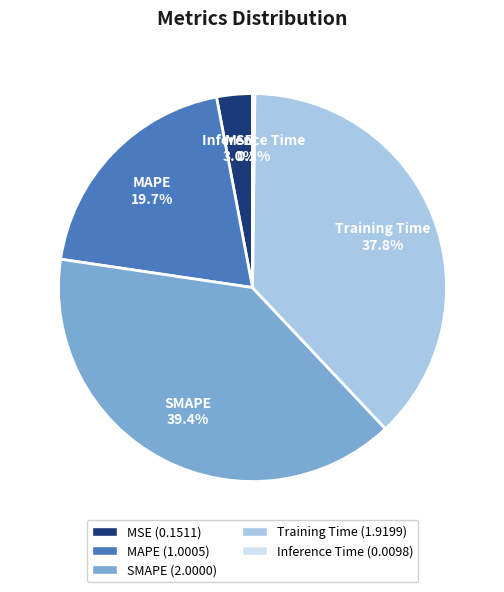

What is the largest slice in the pie chart?

SMAPE